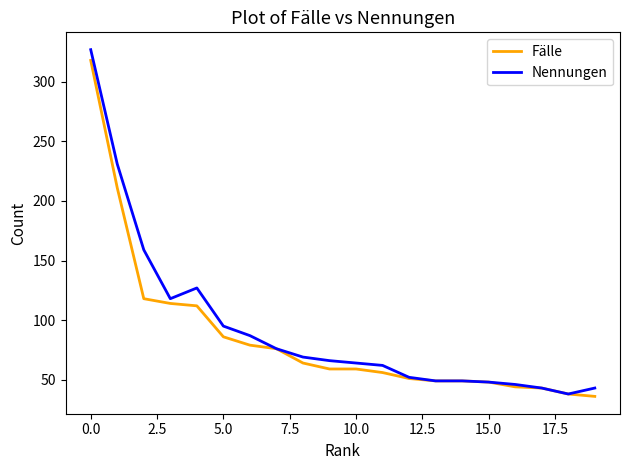

Which series has the largest range (max minus min)?

Nennungen